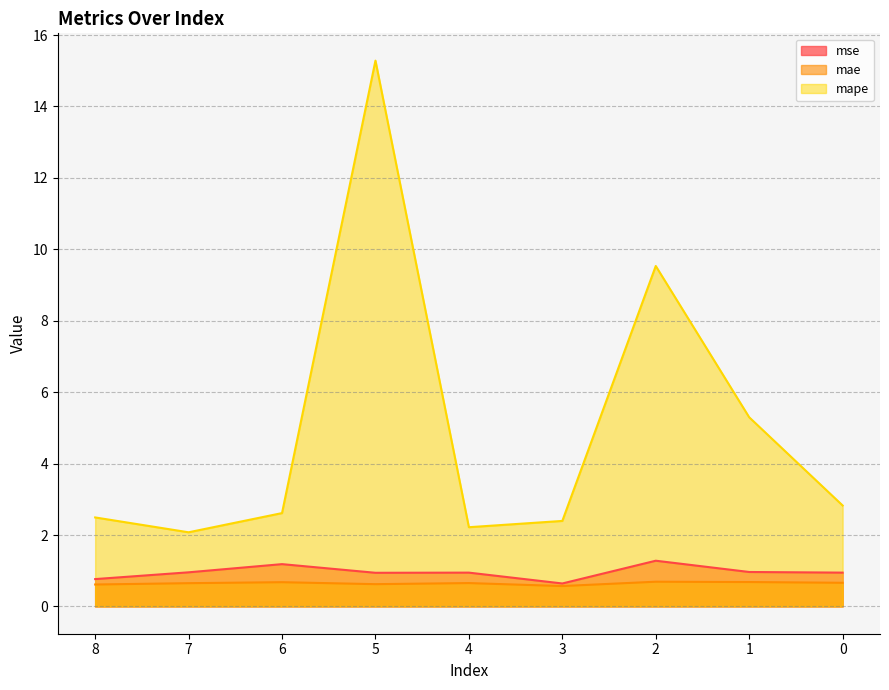

Does the chart display data point markers on the line(s)?

No